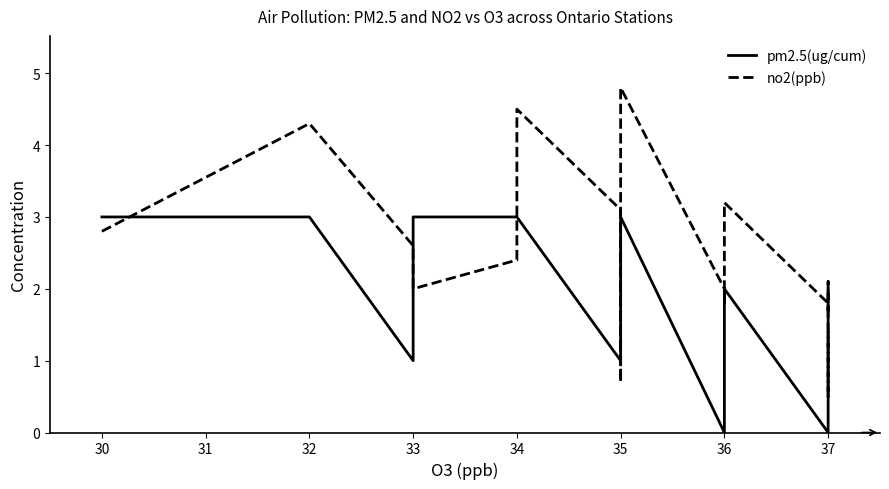

Which series has the largest total across all categories?

no2(ppb)